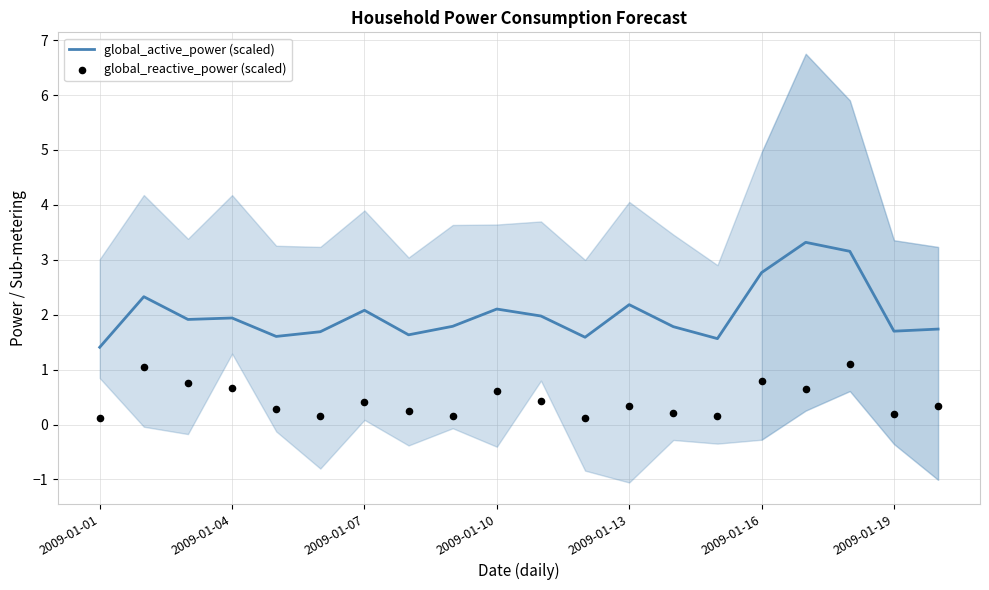

What is the maximum value for global_active_power (scaled)?

3.3